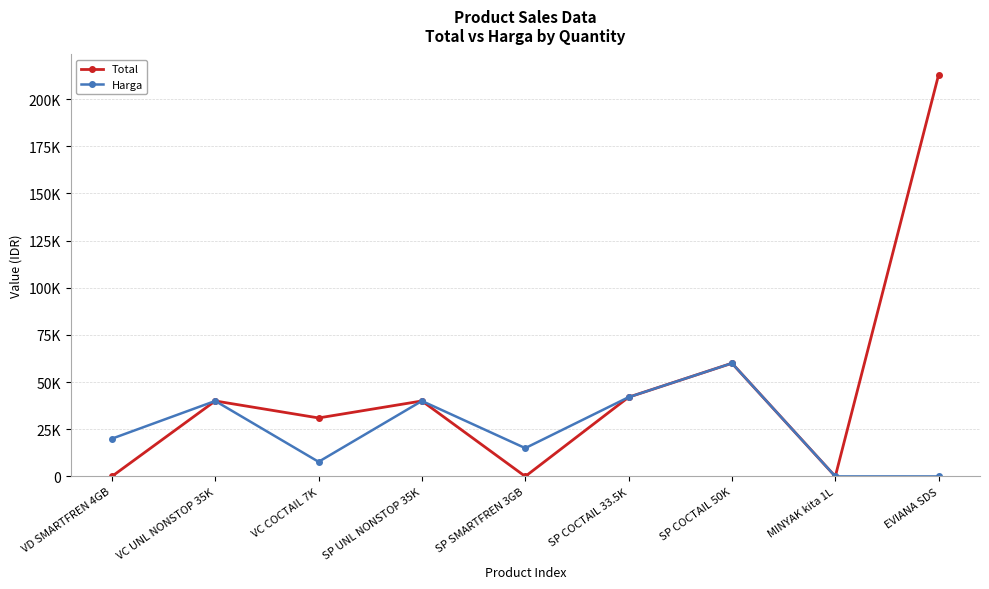

What are all the series names shown in the legend?

Total, Harga